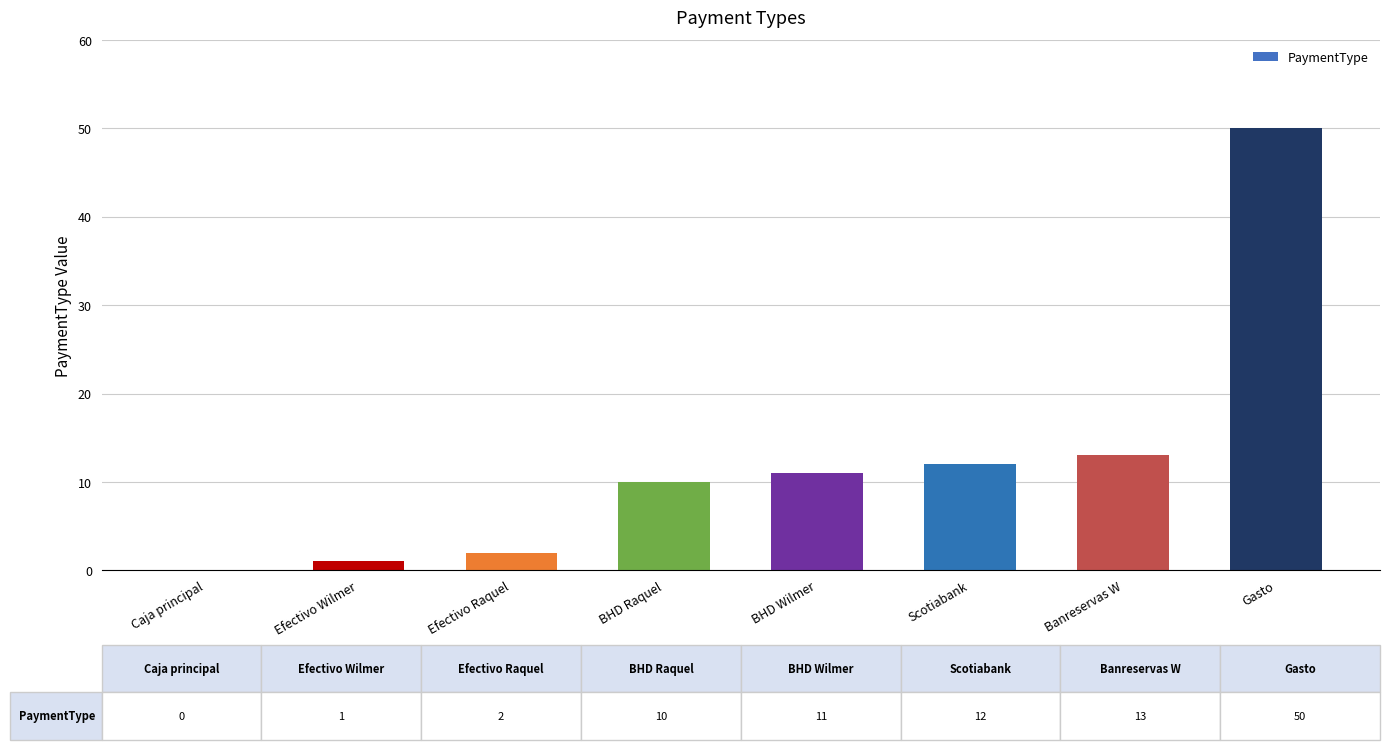

True or false: the data shows 11 at BHD Wilmer.

True